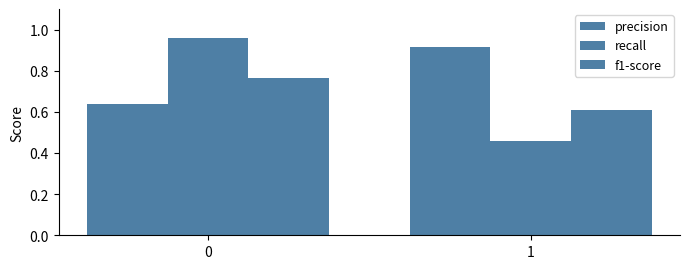

Does the chart contain stacked bars?

No